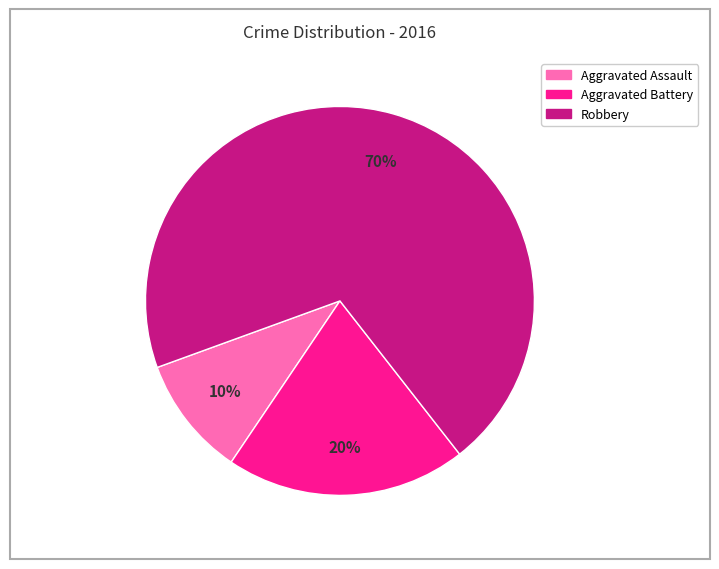

What percentage is the Robbery slice, to the nearest percent?

70%